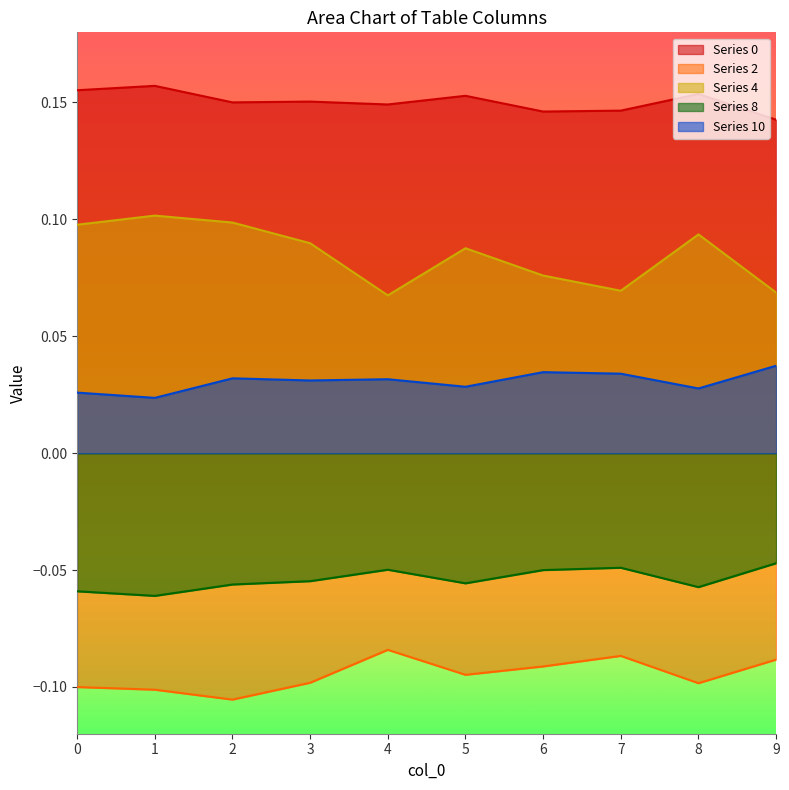

What is the value of the 4 point at the 4th from the left?

0.1